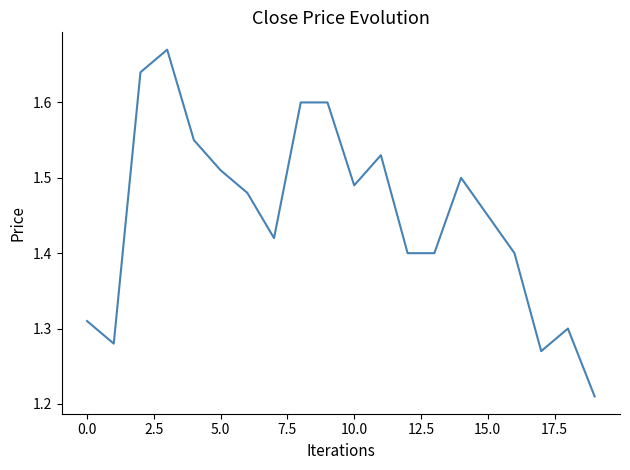

What is the sum of all values?

29.0